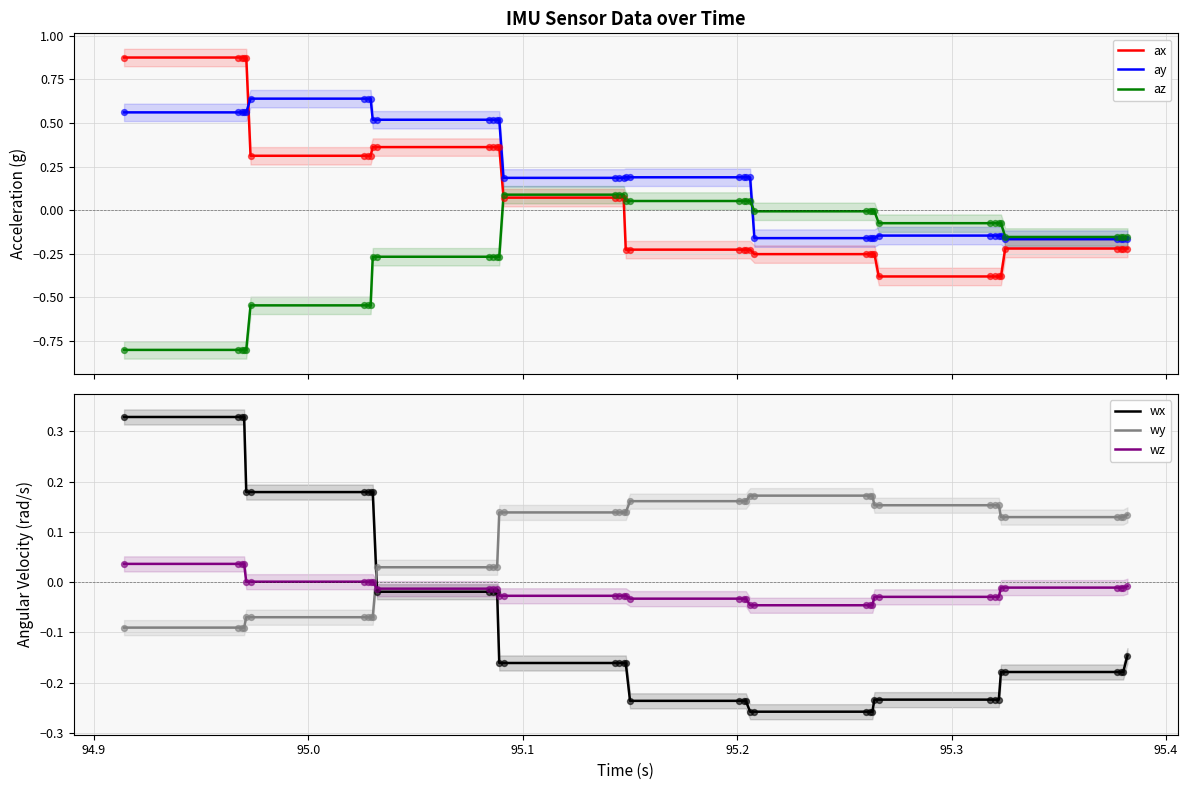

What are all the series names shown in the legend?

ax, ay, az, wx, wy, wz